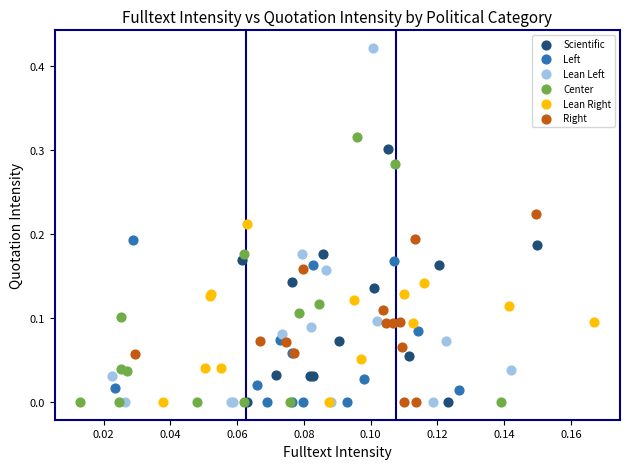

Which series has the largest Y range (max minus min)?

Lean Left